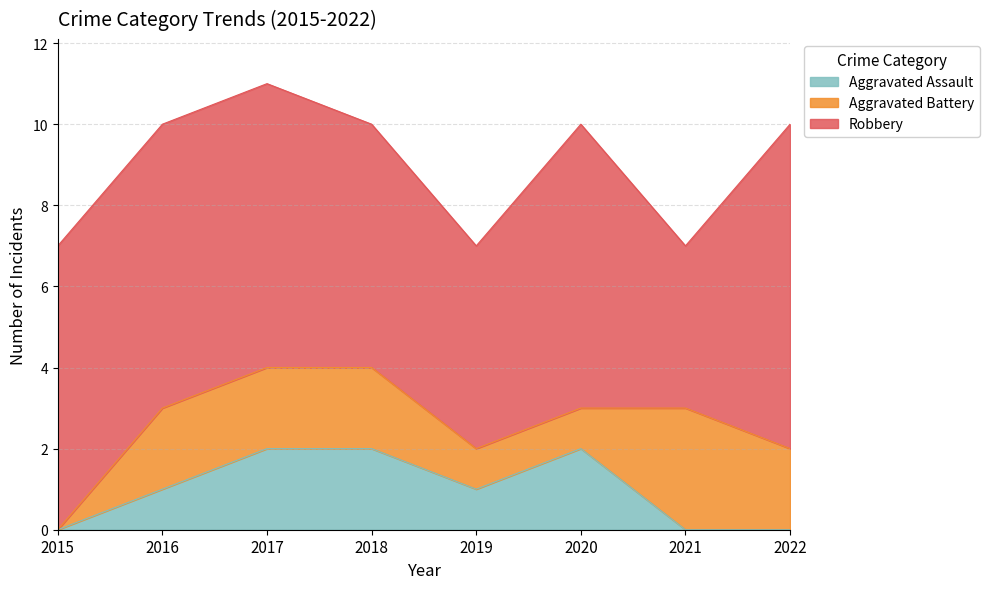

At which label does Aggravated Battery first exceed 2?

2021